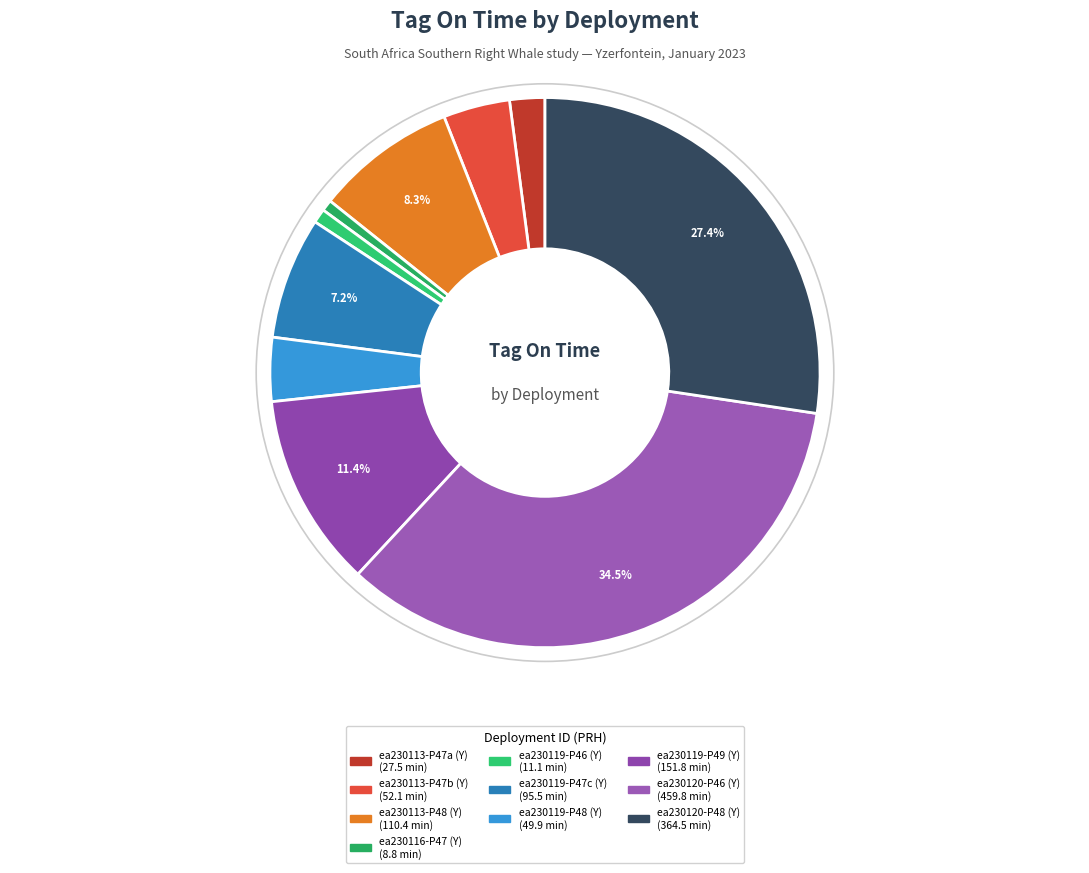

Is there a majority slice in this chart?

No